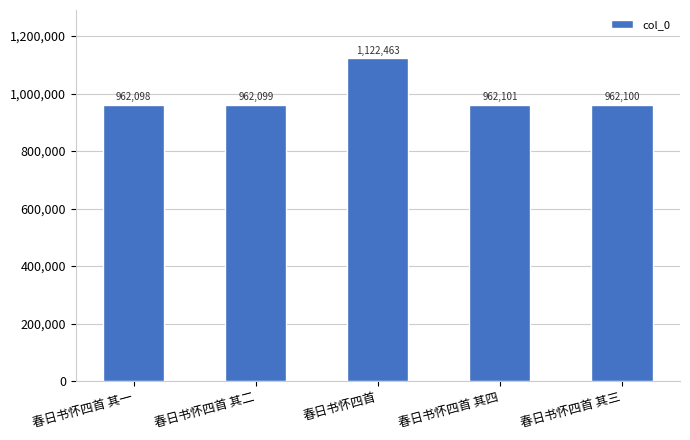

What is the value of the 5th bar from the left?

962100